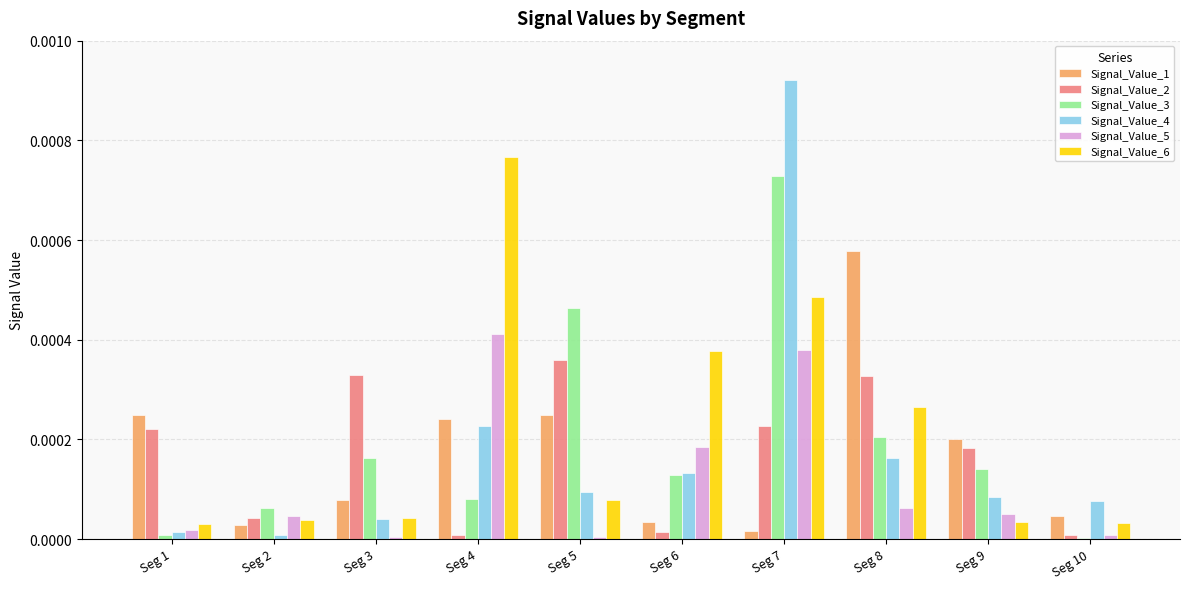

The Signal_Value_4 series shows 0.0 at Seg 10. True or false?

True